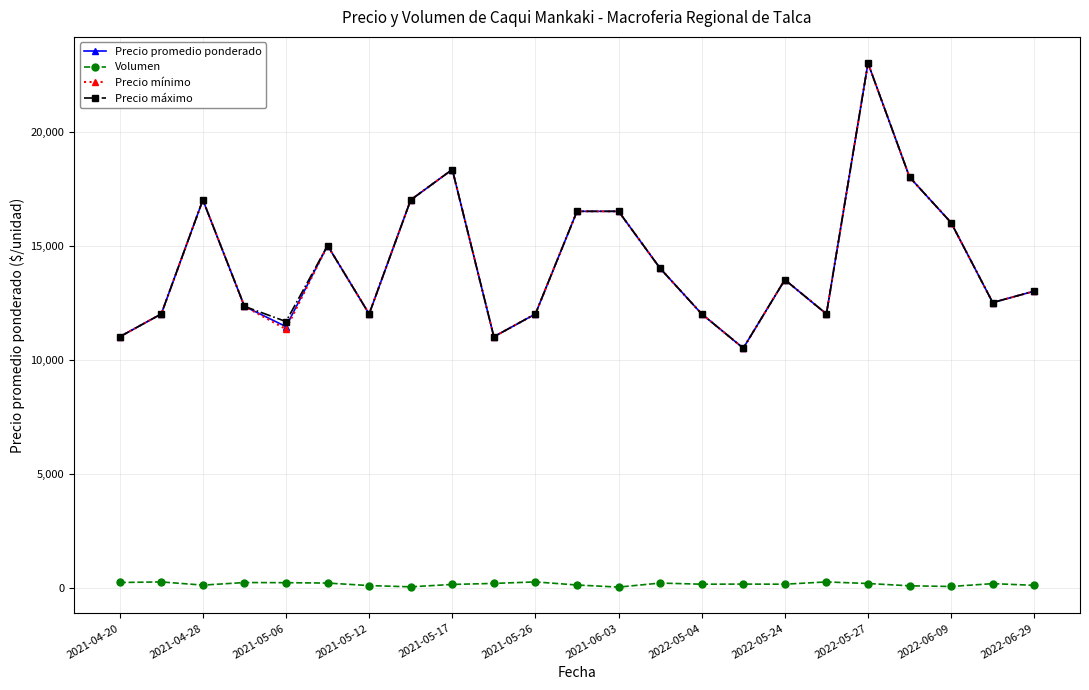

True or false: Precio máximo has more than 0 interior local peaks.

True